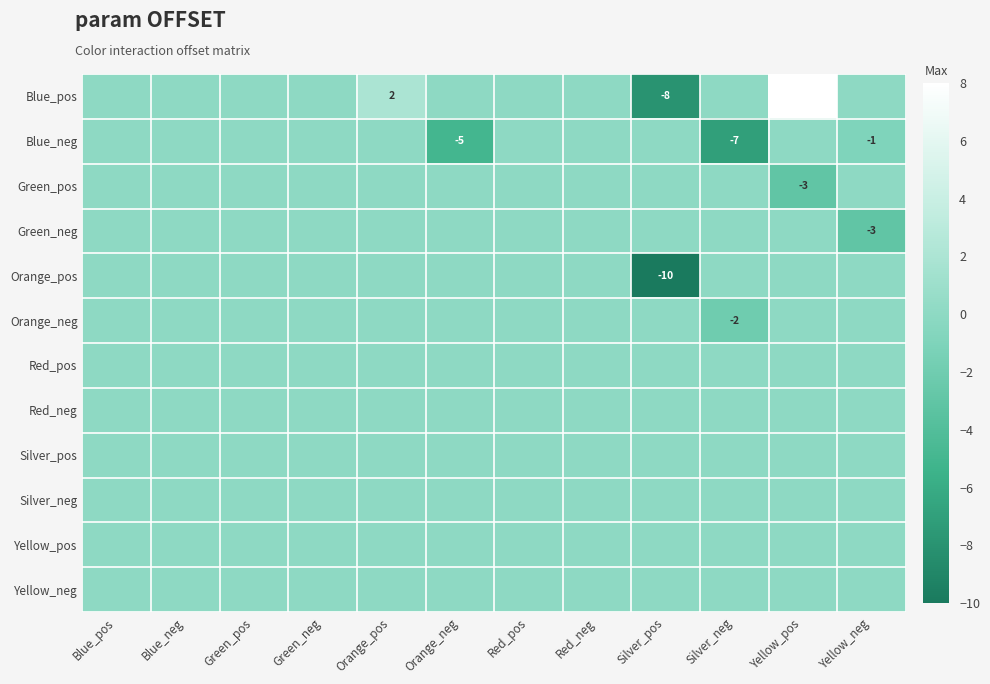

Between Silver_pos and Green_neg, which is larger?

Green_neg